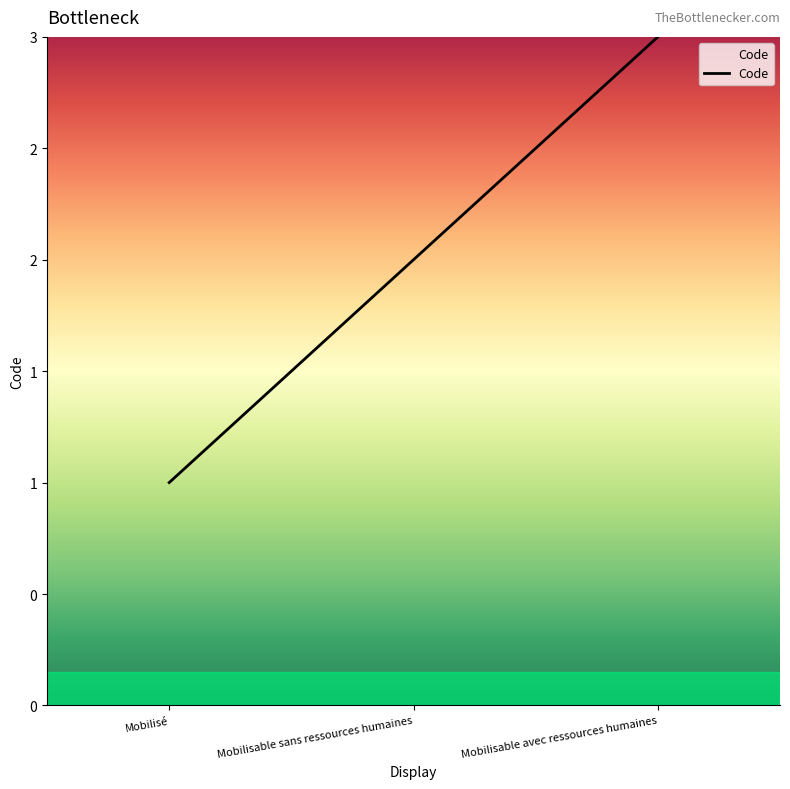

Where is the data nearest to the value 2?

Mobilisable sans ressources humaines